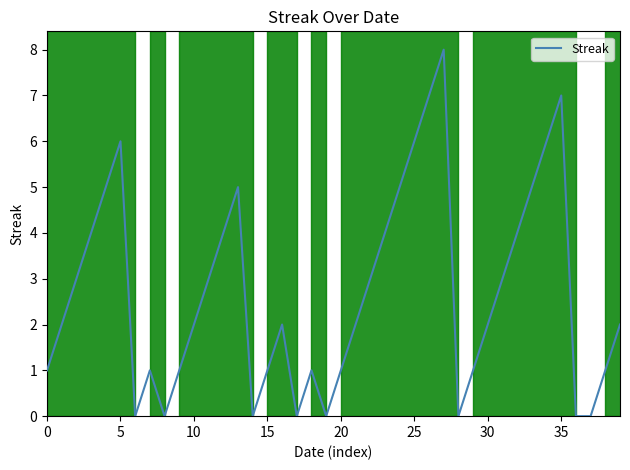

What is the maximum value shown in the chart?

8